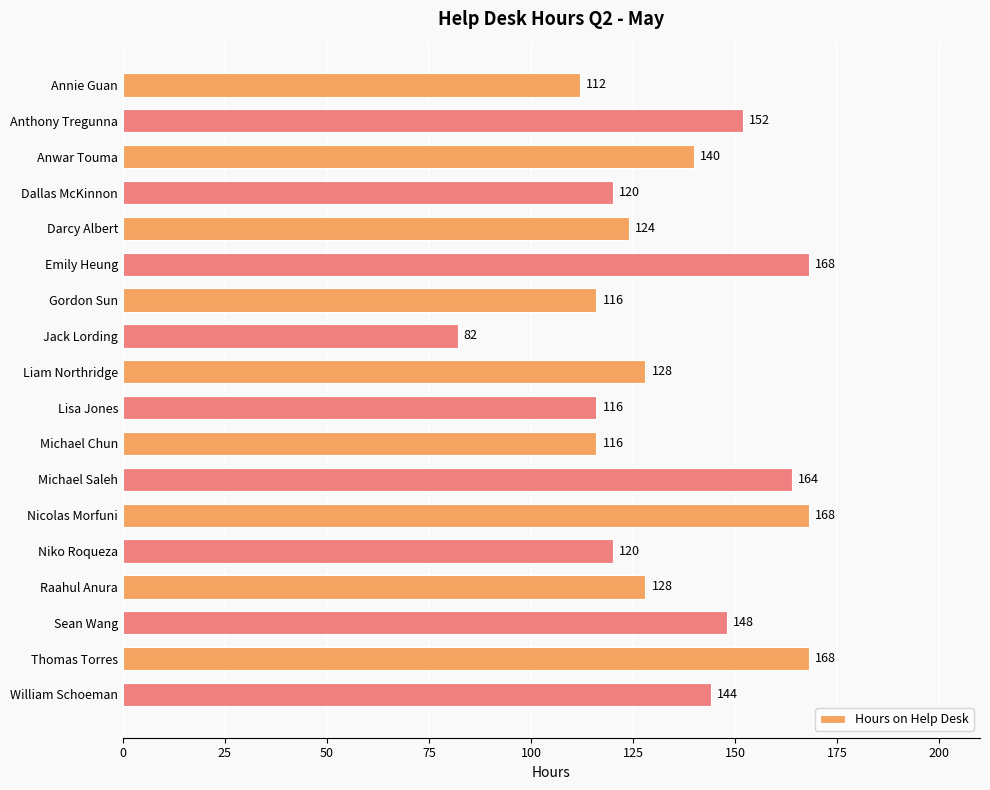

How many bars are there in total?

18